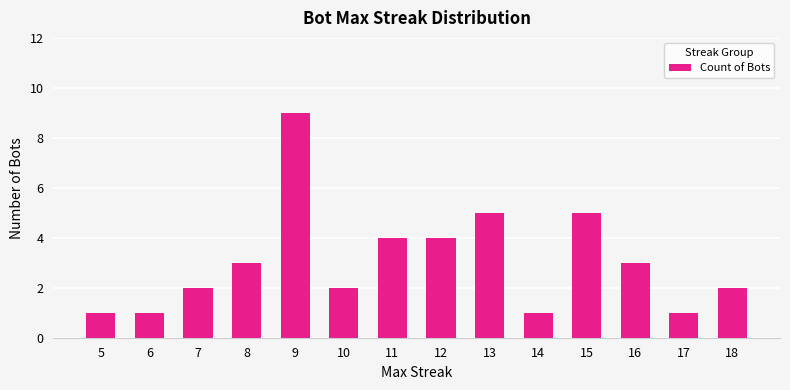

How many values are between 1 and 4?

11